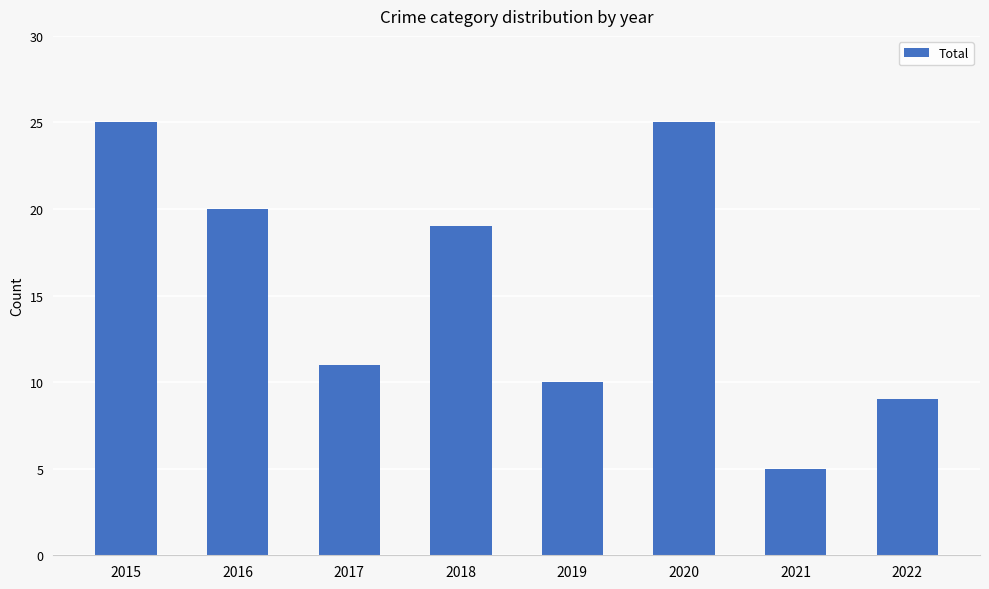

What is the greatest value displayed?

25